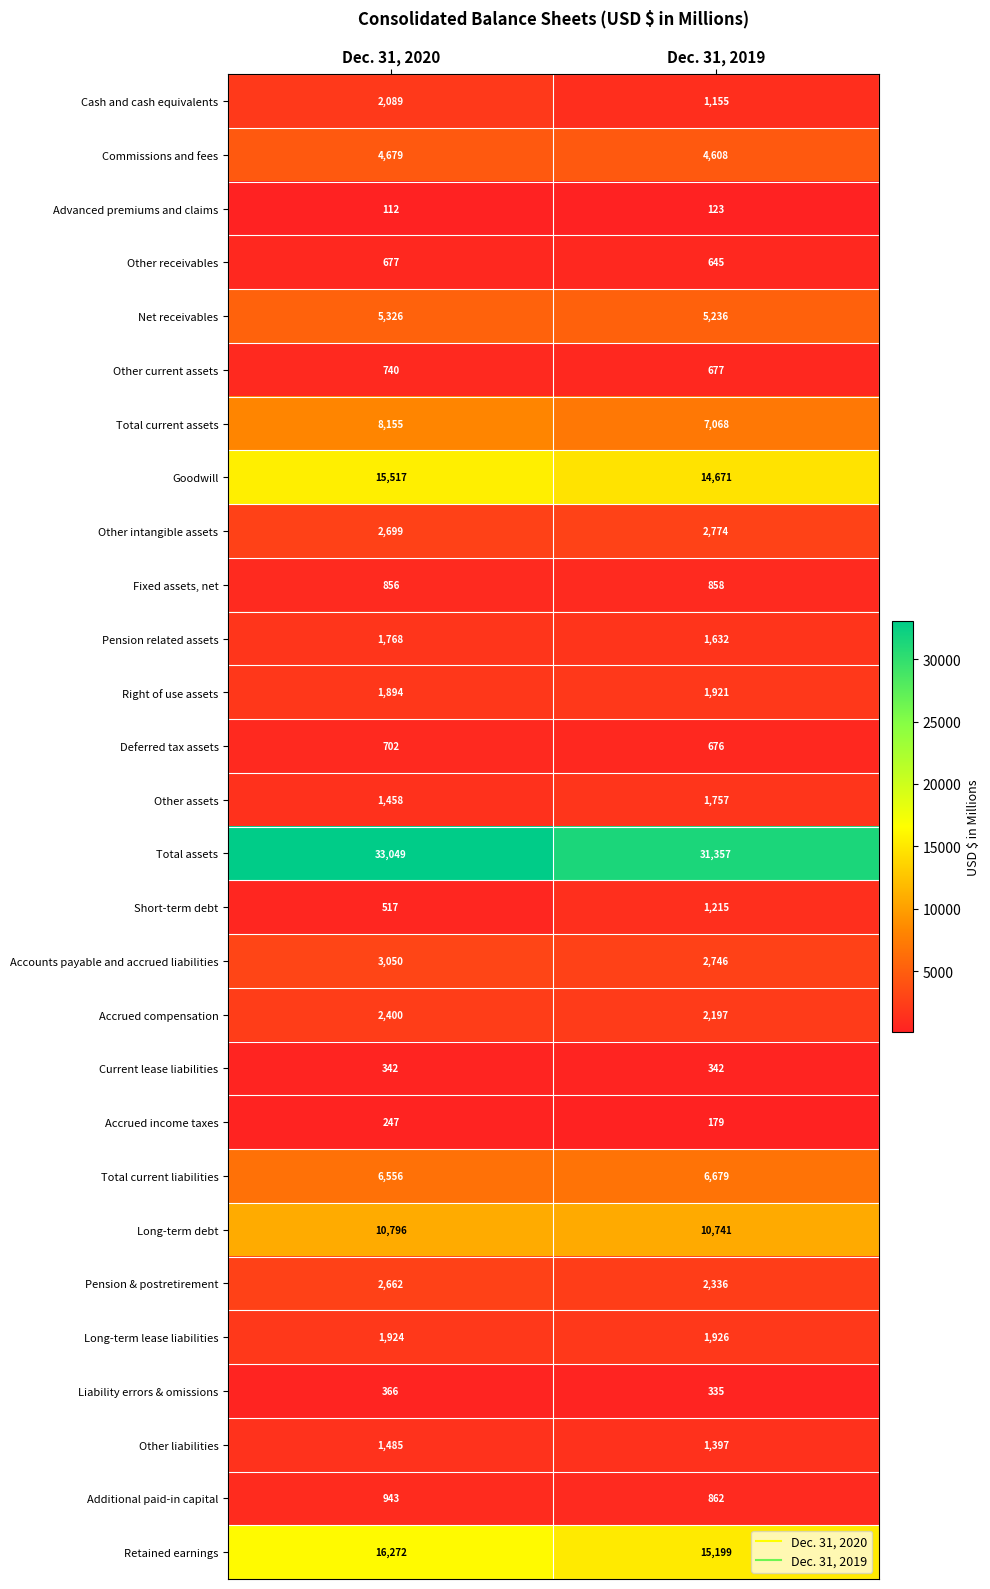

Which series has the largest range (max minus min)?

Total assets